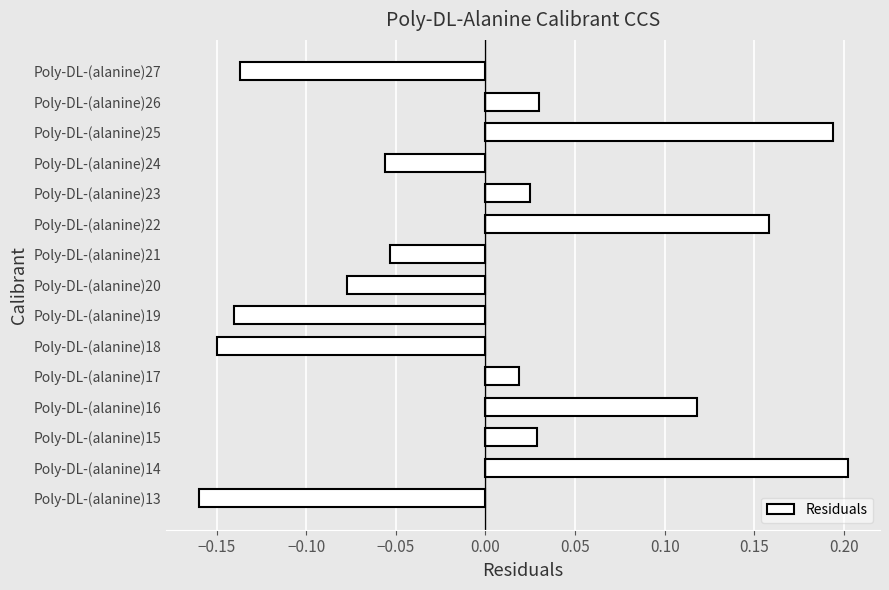

At which category does the chart reach its peak across all series?

Poly-DL-(alanine)14